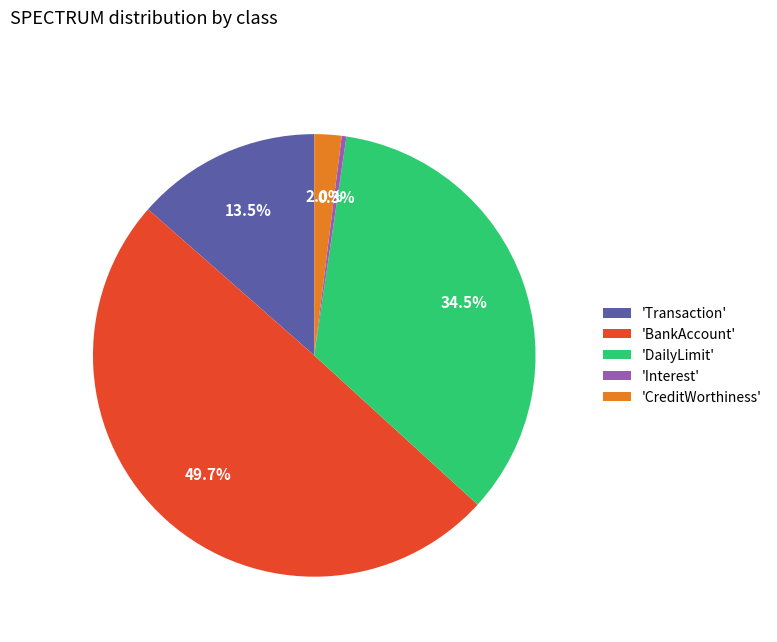

Which category has the biggest portion of the pie?

'BankAccount'